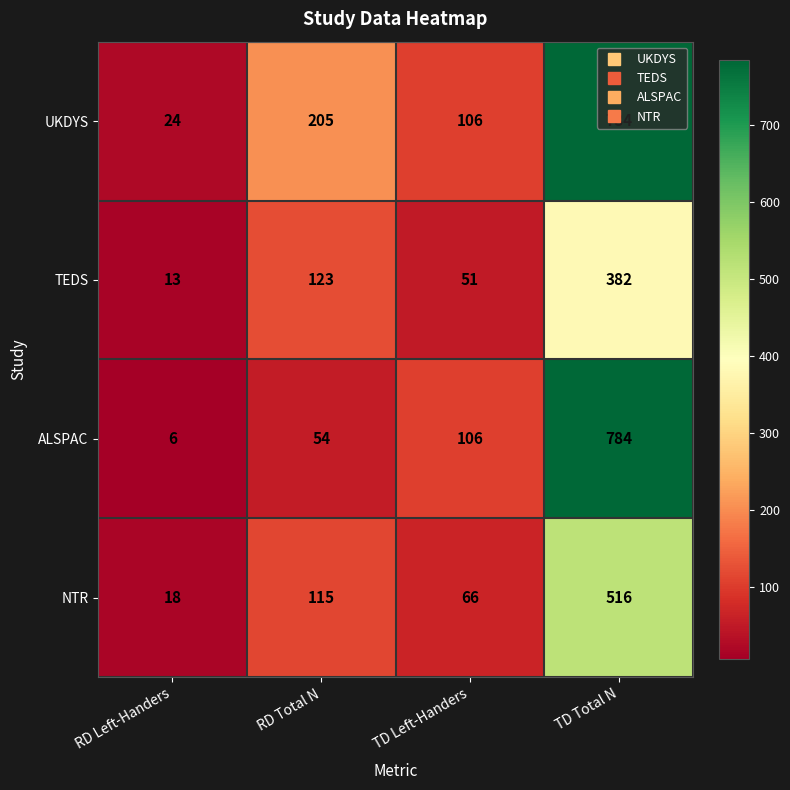

What is the smallest value displayed?

6